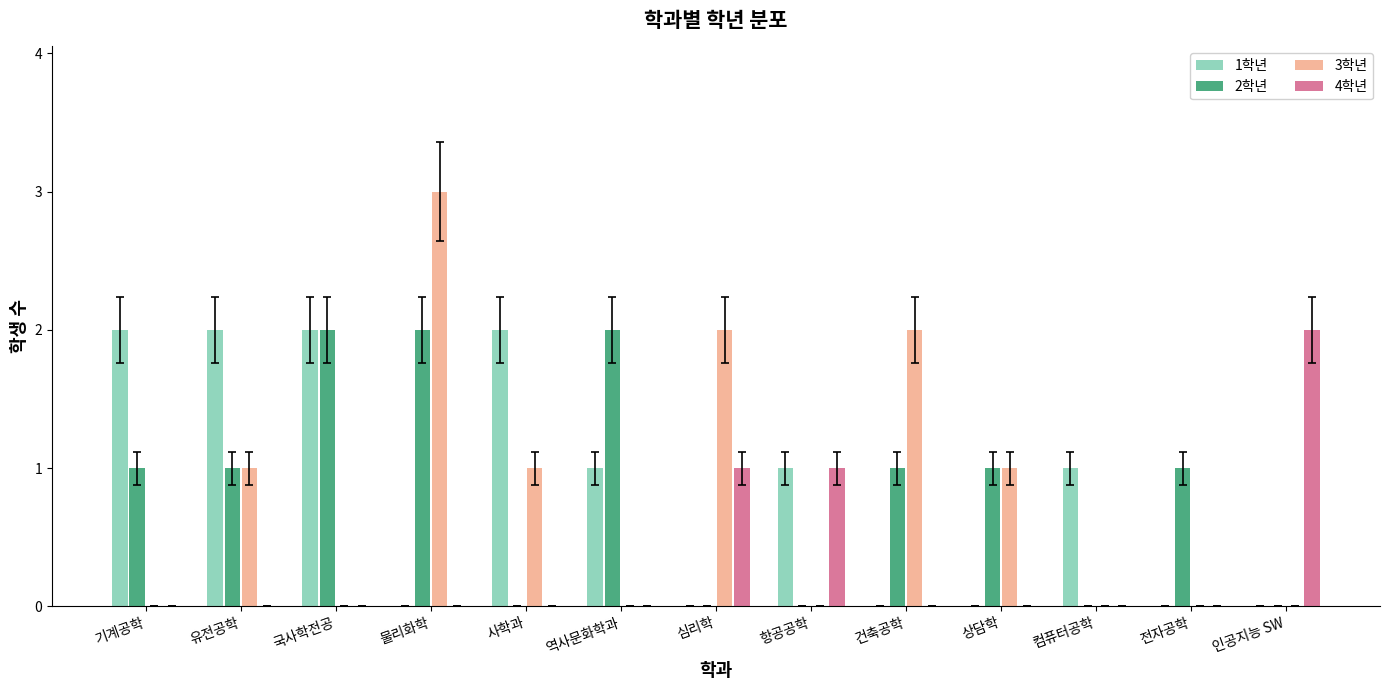

Is it true that 4학년 equals 1 at 심리학?

True